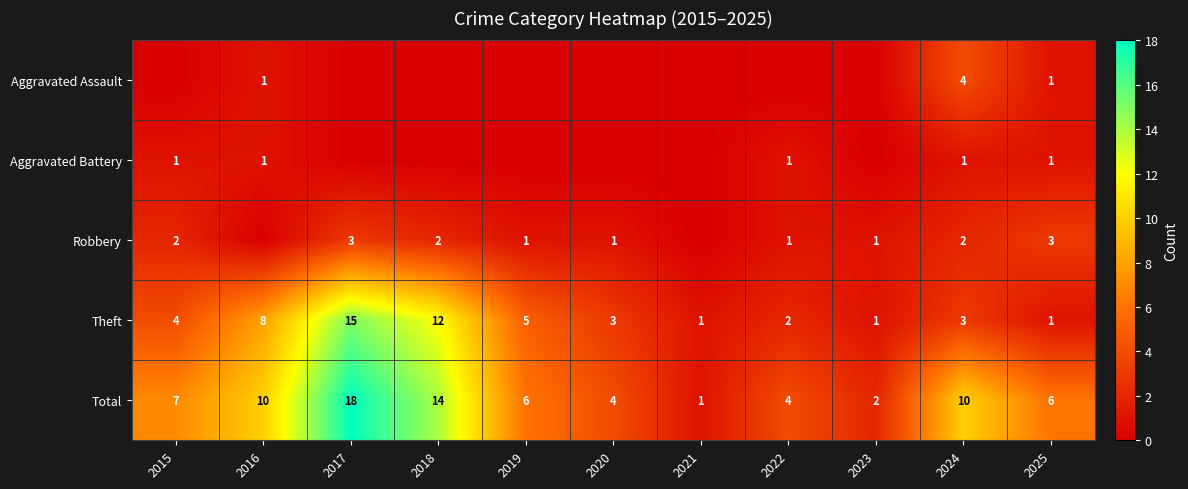

Which category has the highest value in the Theft series?

2017